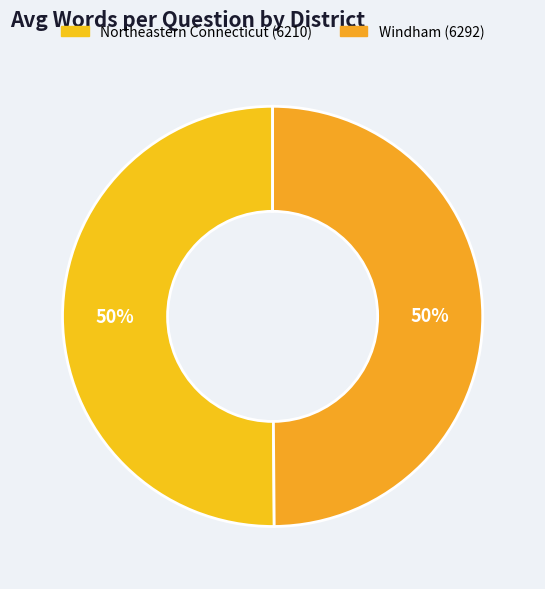

How many slices are in this pie chart?

2